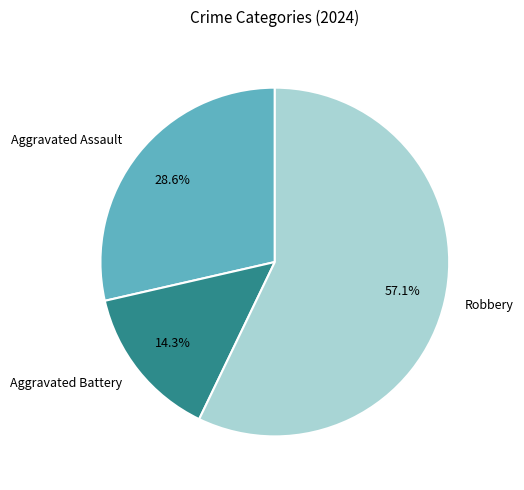

To the nearest percent, what is the average slice percentage?

33%